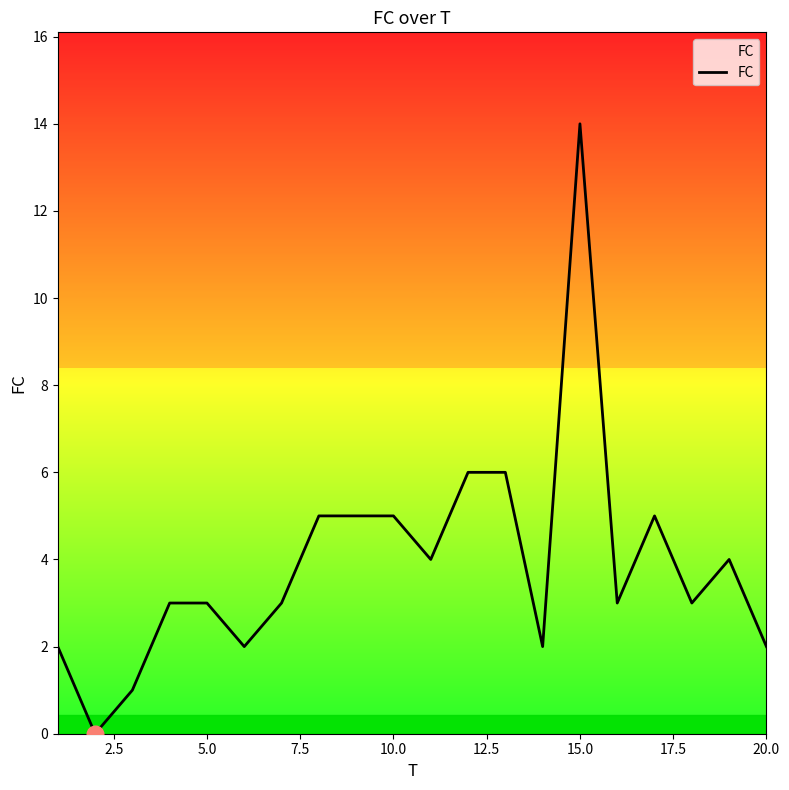

What is the maximum value shown in the chart?

14